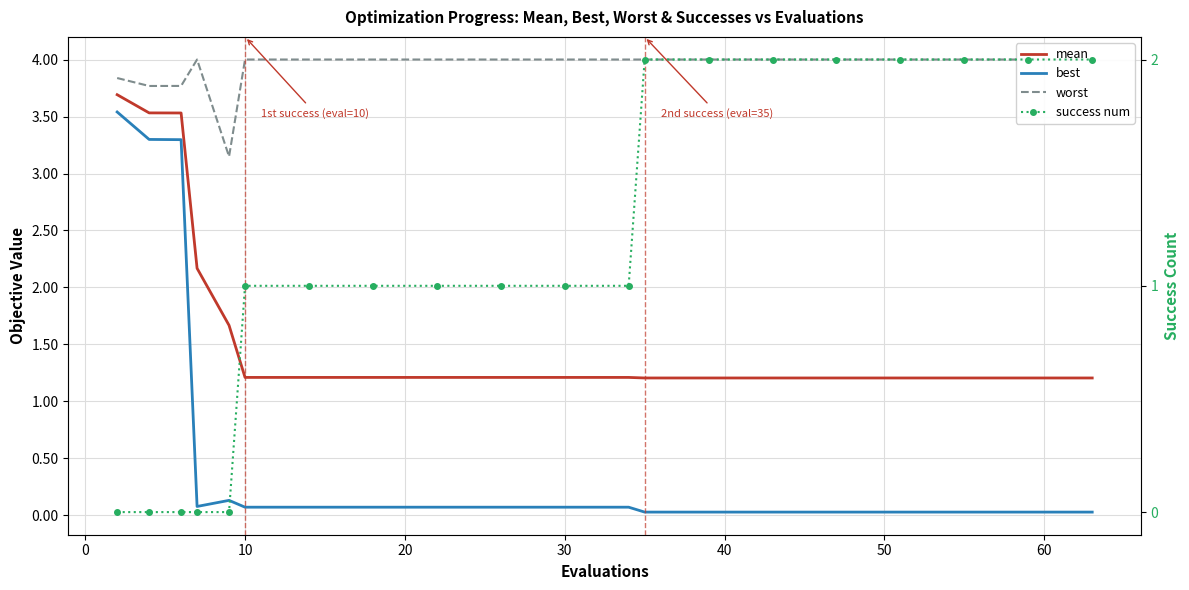

How many lines are shown in the chart?

4